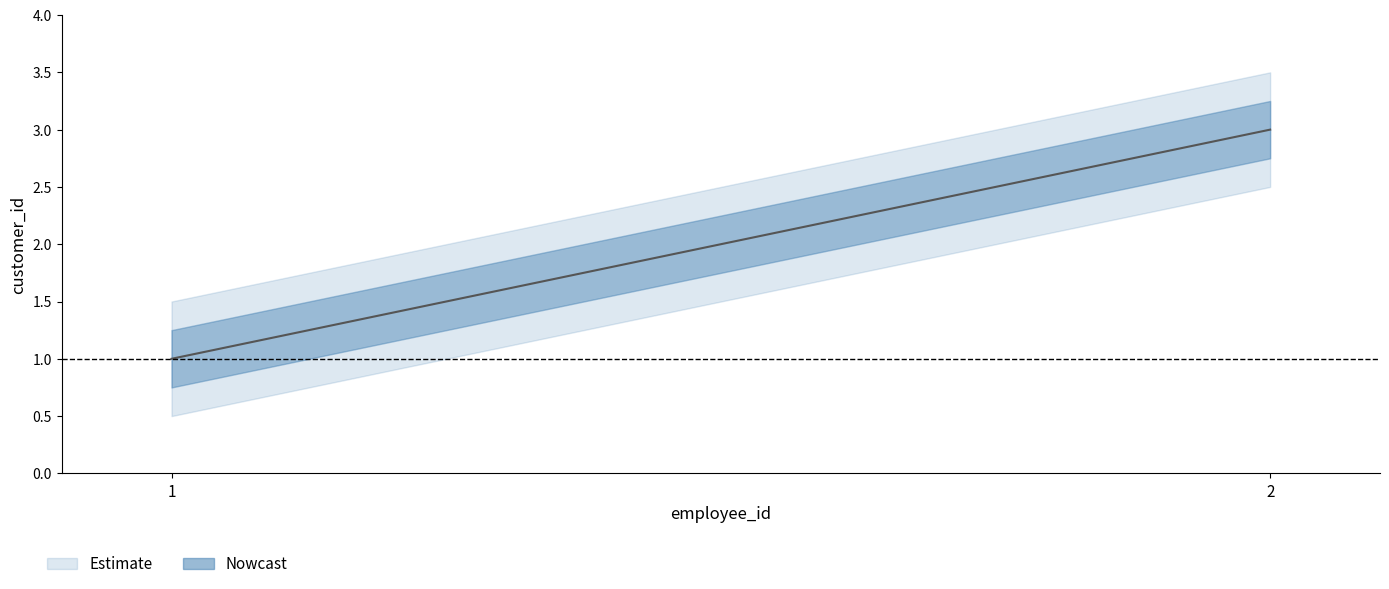

What is the change in value from 1 to 2?

+2